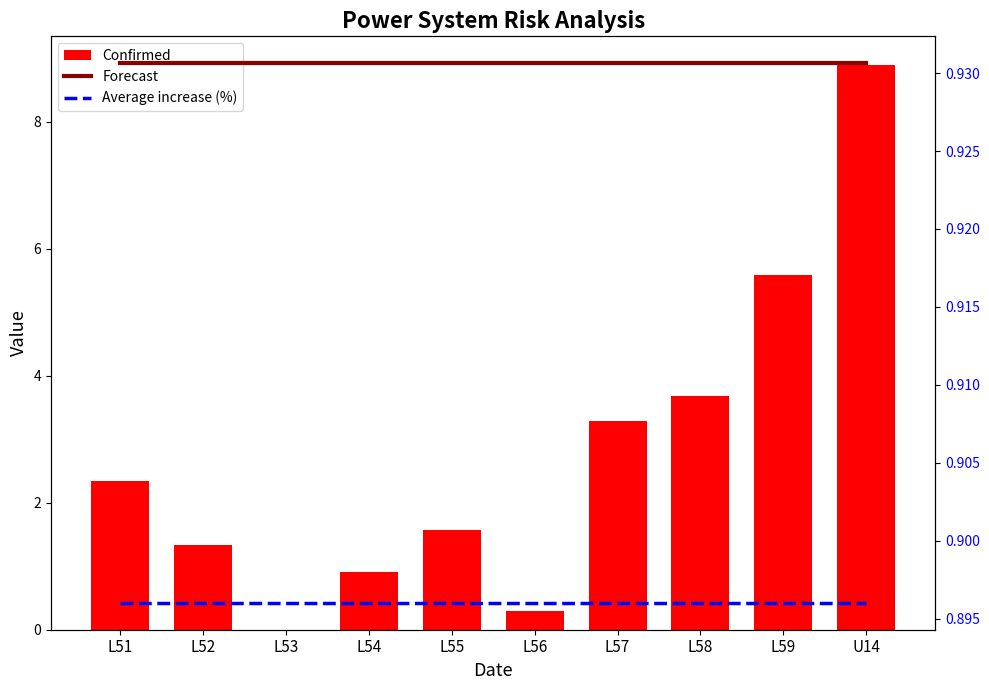

What are all the series names shown in the legend?

Confirmed, Forecast, Average increase (%)